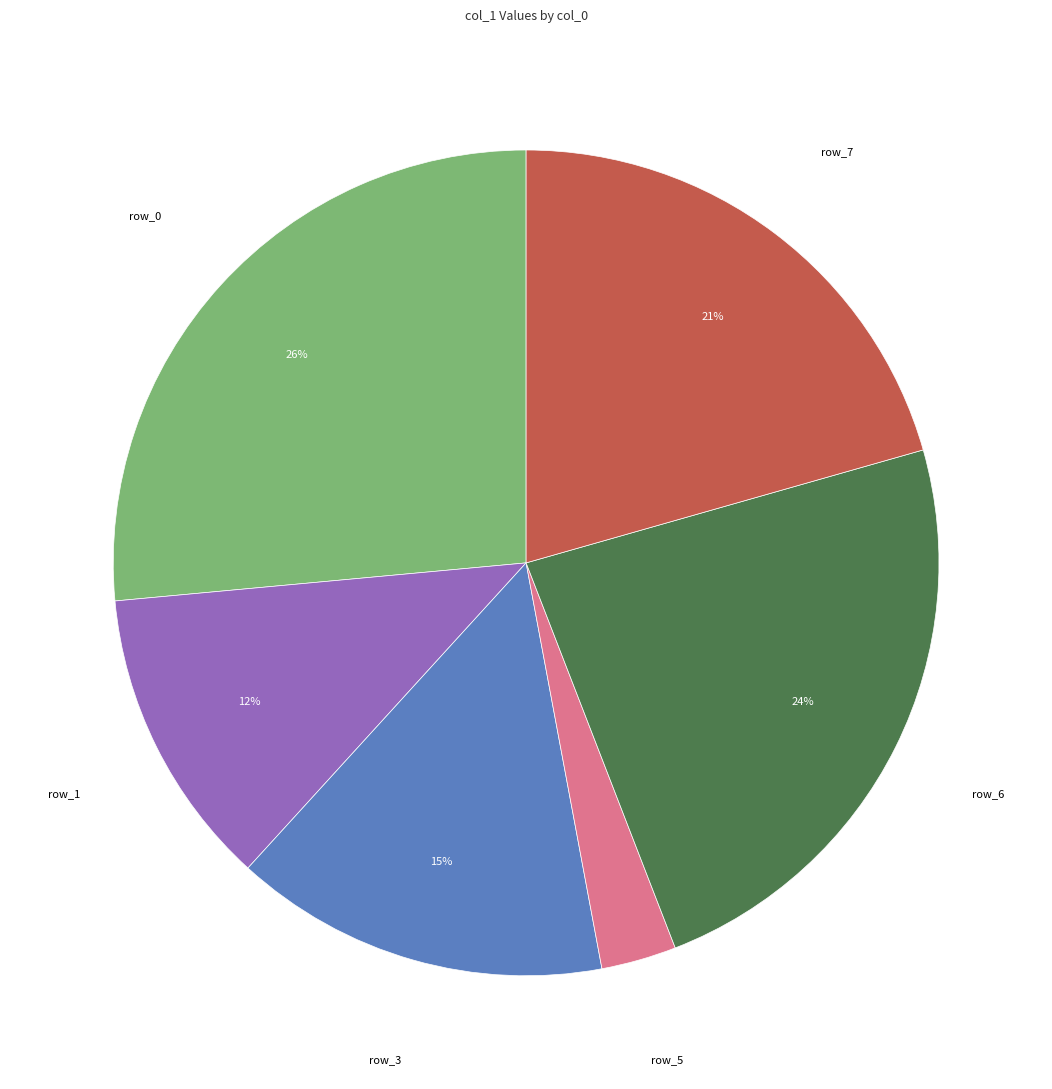

What is the largest slice in the pie chart?

row_0